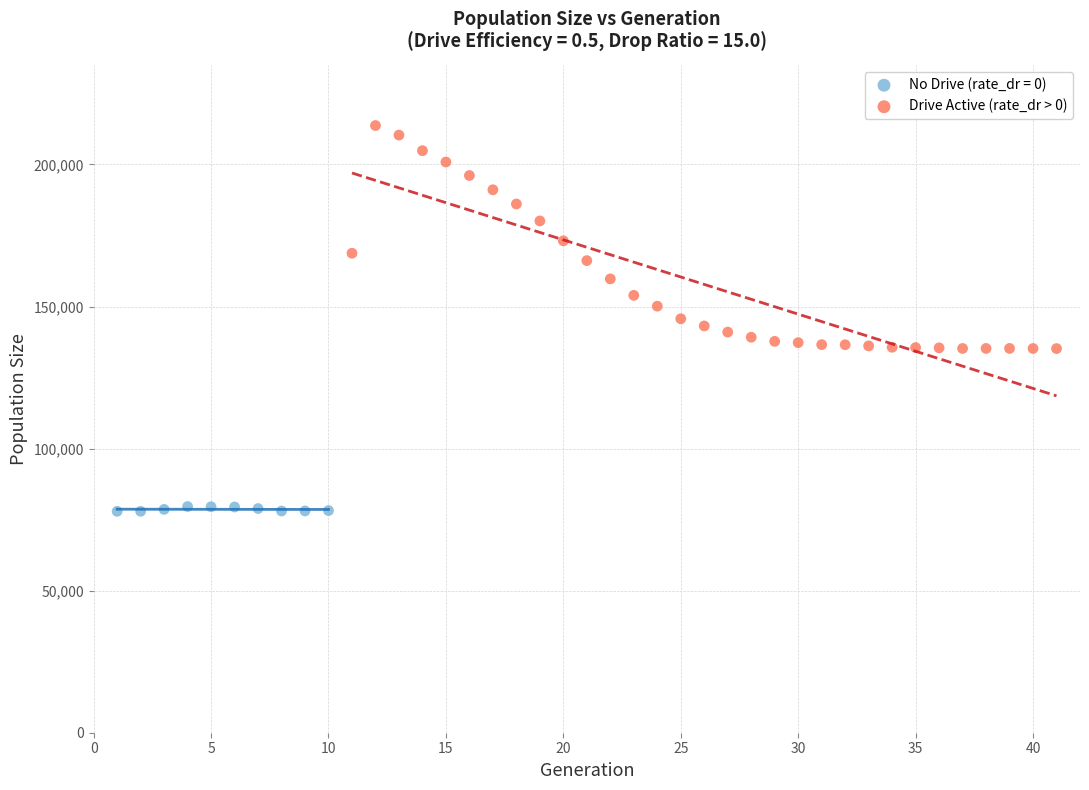

Which series contains the highest Y value?

Drive Active (rate_dr > 0)